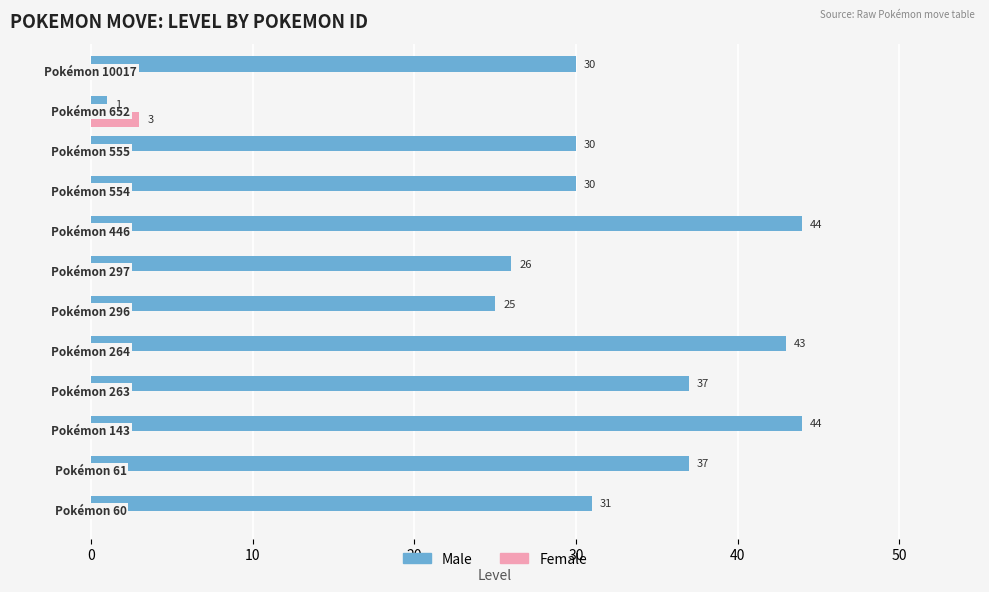

What are all the series names shown in the legend?

Male, Female